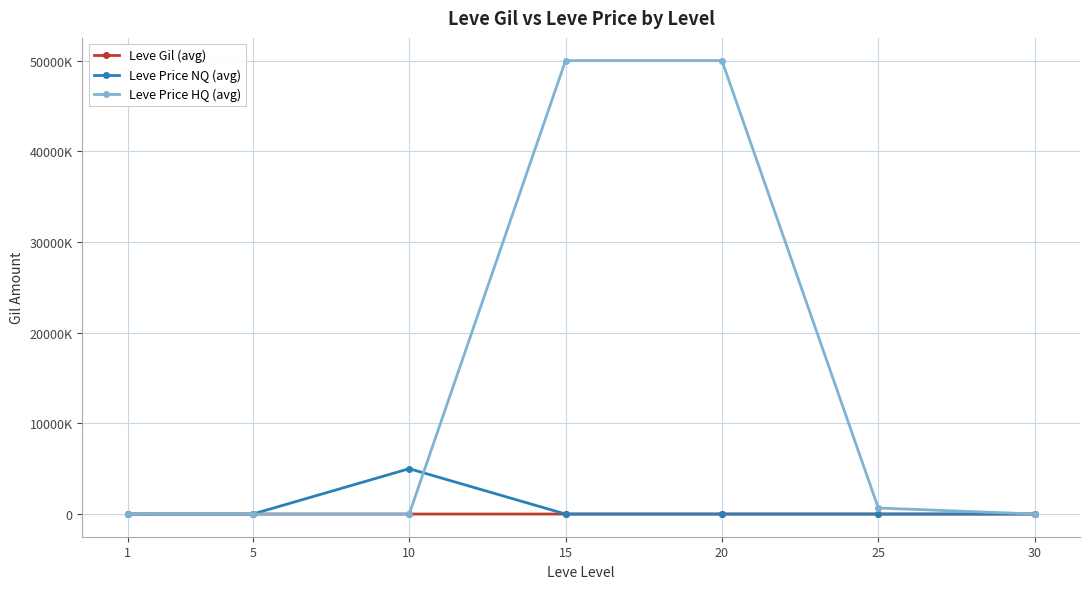

What is the smallest value displayed?

140.8